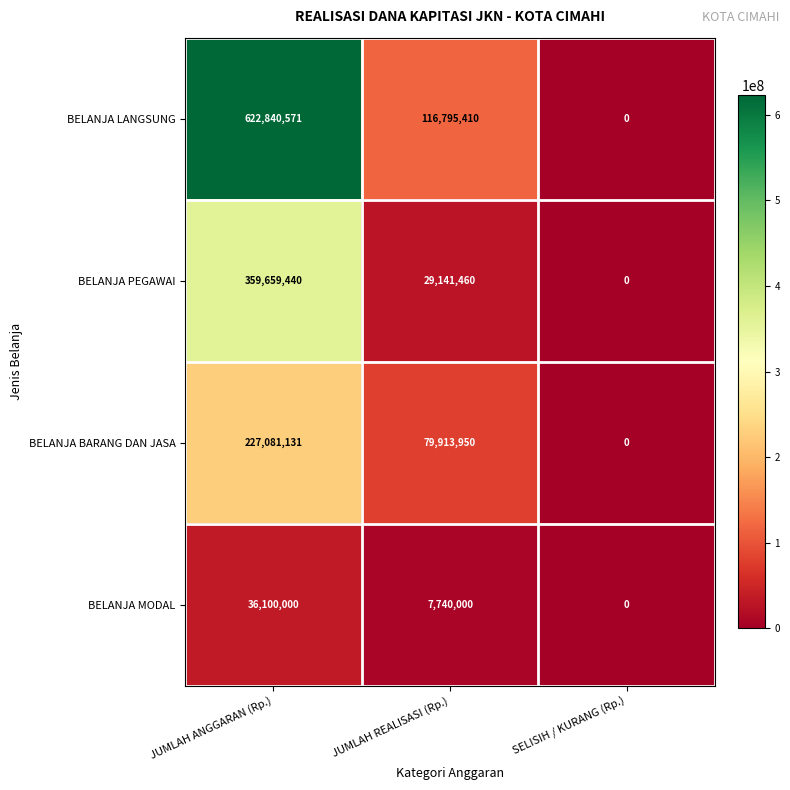

At how many categories does at least one series exceed 243281595?

1